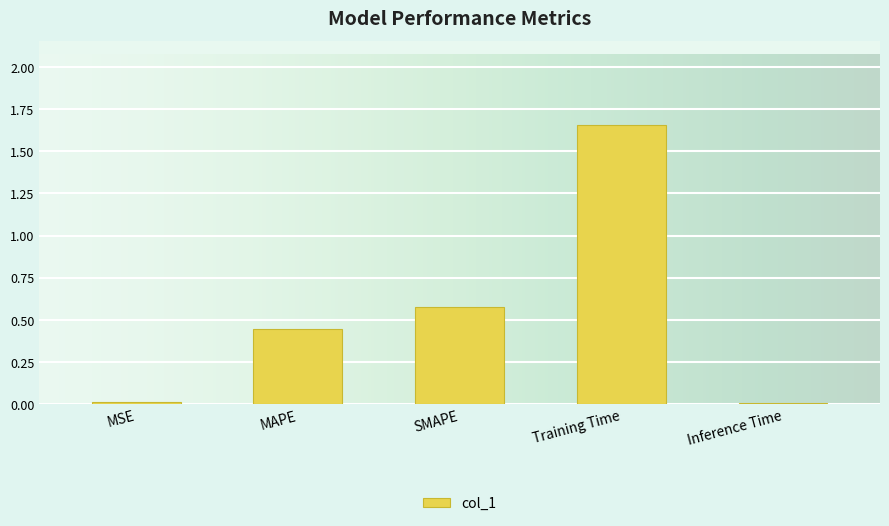

What position from the left is Training Time?

4